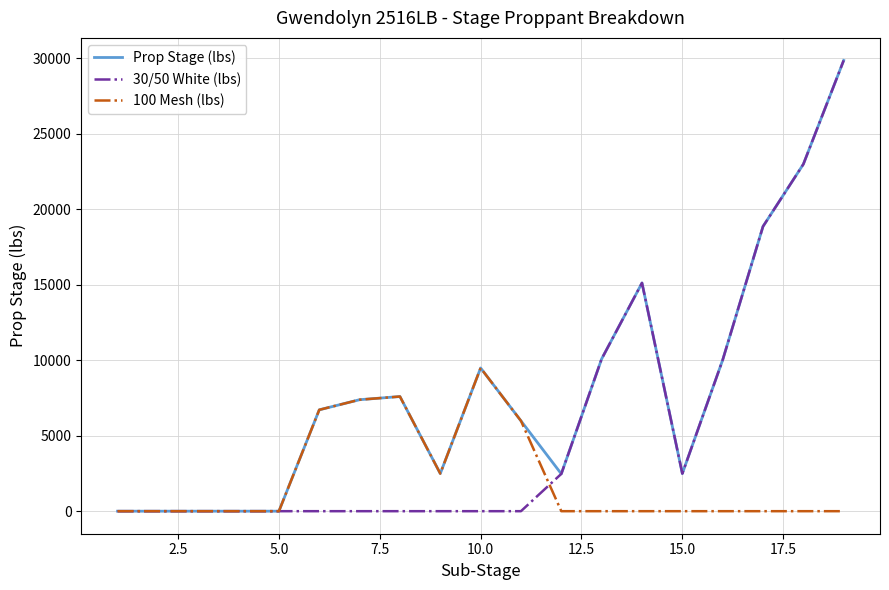

Which series has the largest total across all categories?

Prop Stage (lbs)